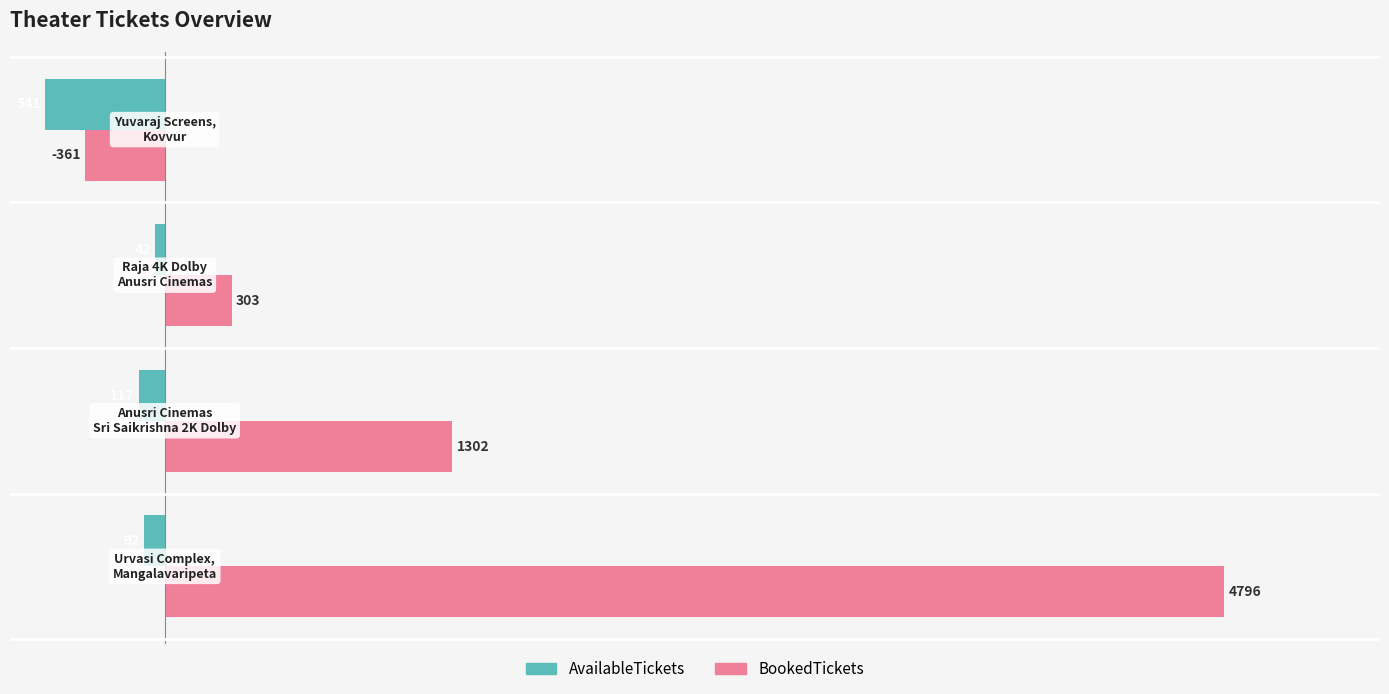

How many values in the AvailableTickets series are below -92?

2